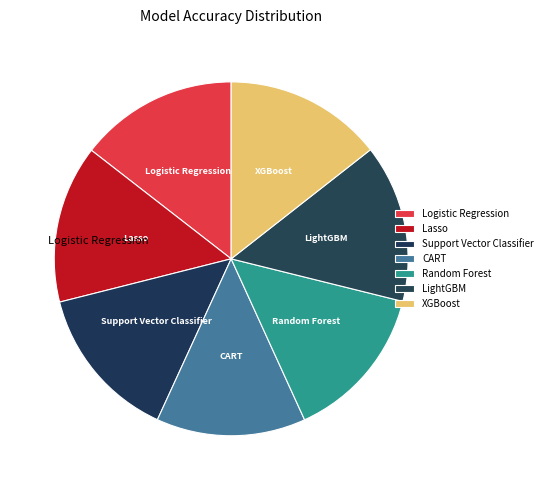

What is the largest slice in the pie chart?

Logistic Regression